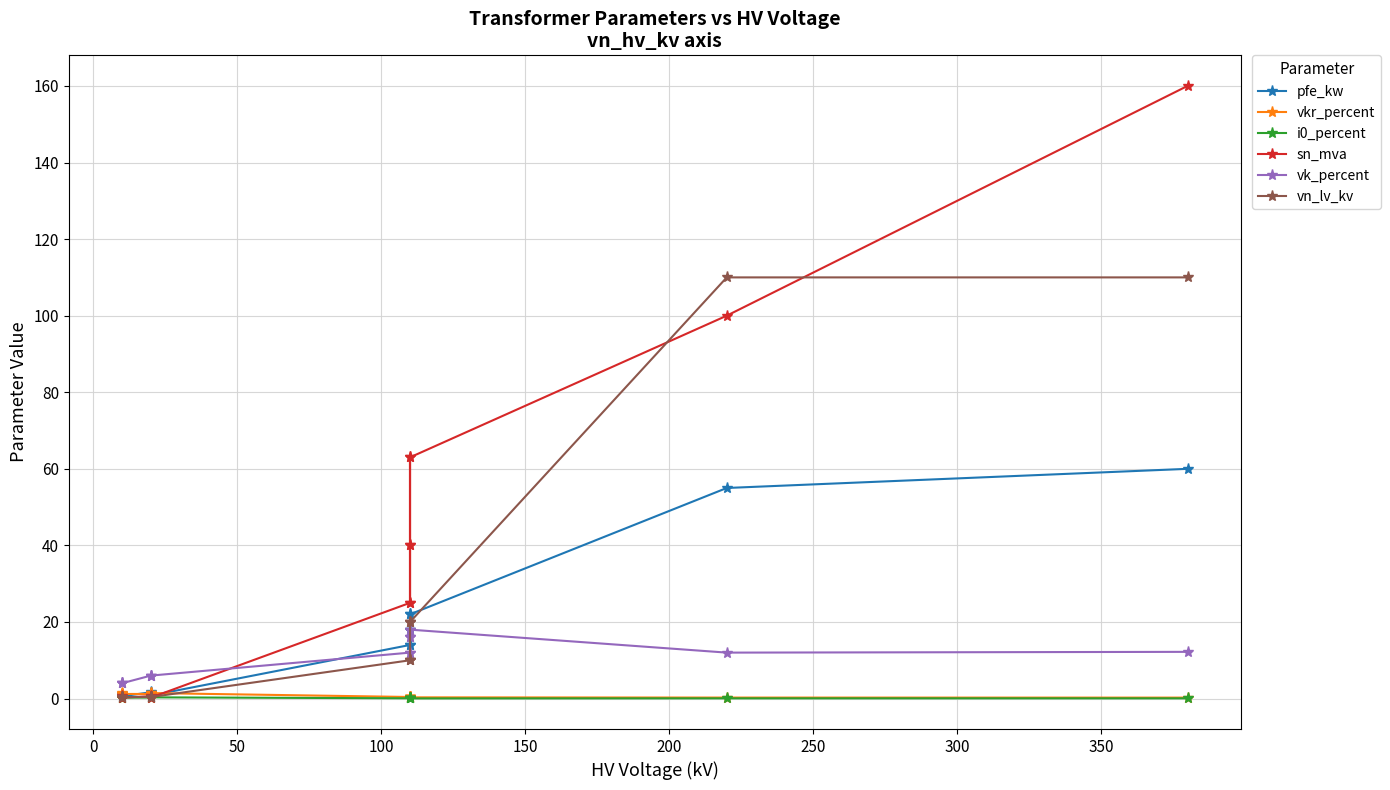

Does the chart display data point markers on the line(s)?

Yes